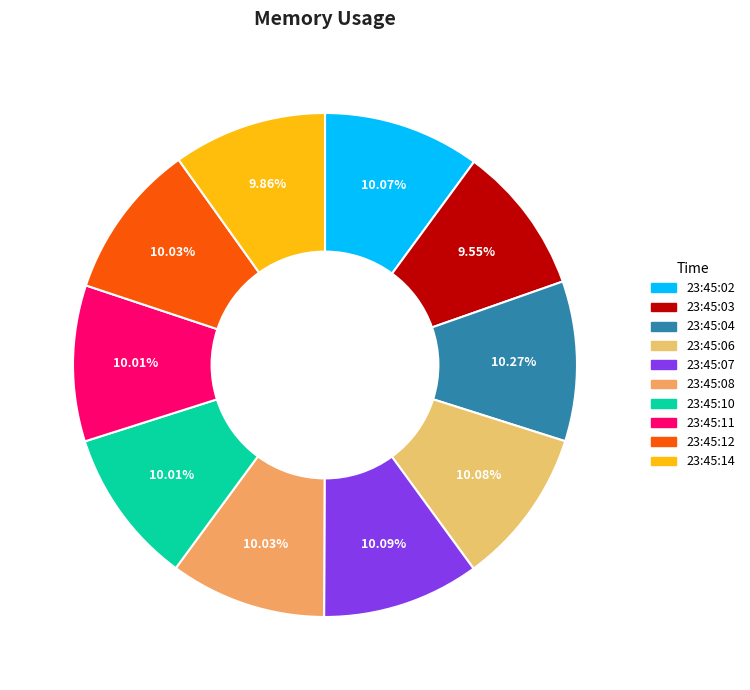

How many segments does this pie chart have?

10